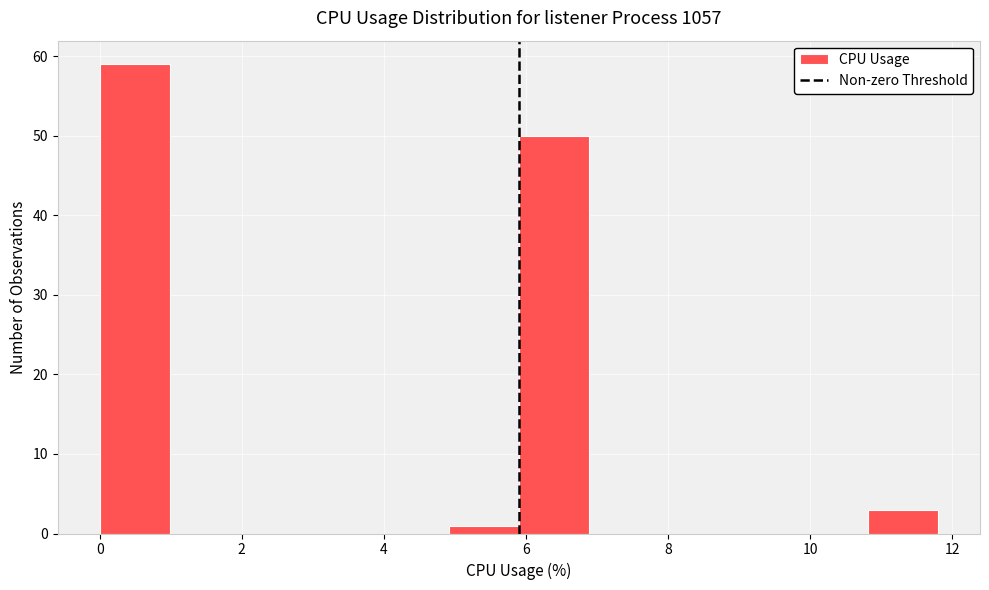

What is the height of the bar covering 6.0 to 6.8 on the x-axis? Neither the bar edges nor the heights are printed on the chart, so give them approximately, as read against the axes.

50